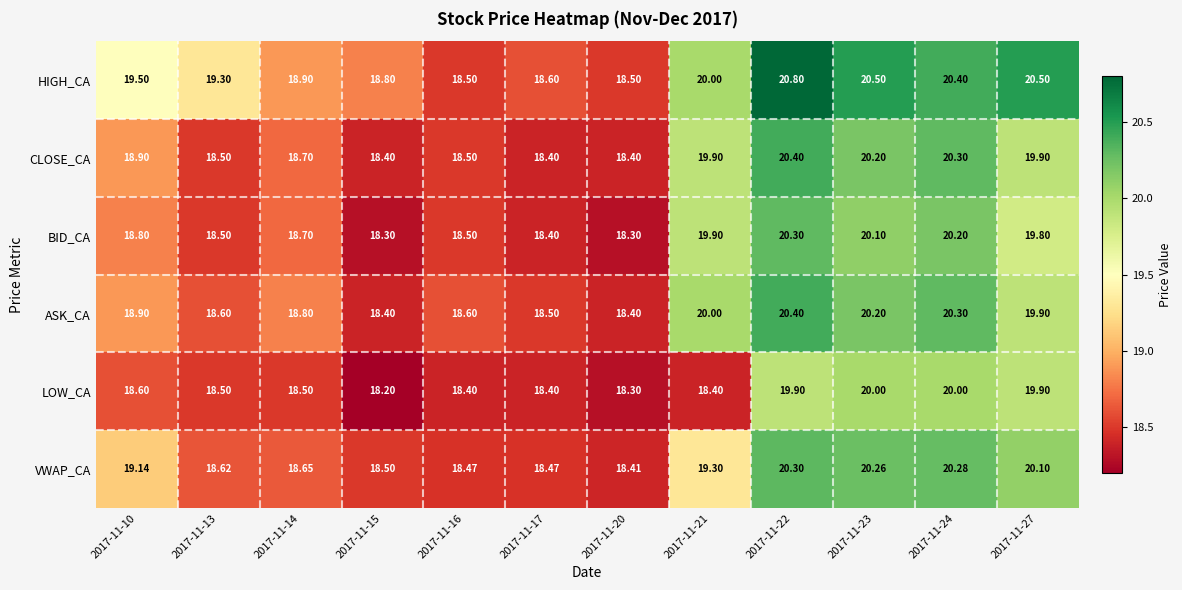

How many distinct data groups are displayed?

6